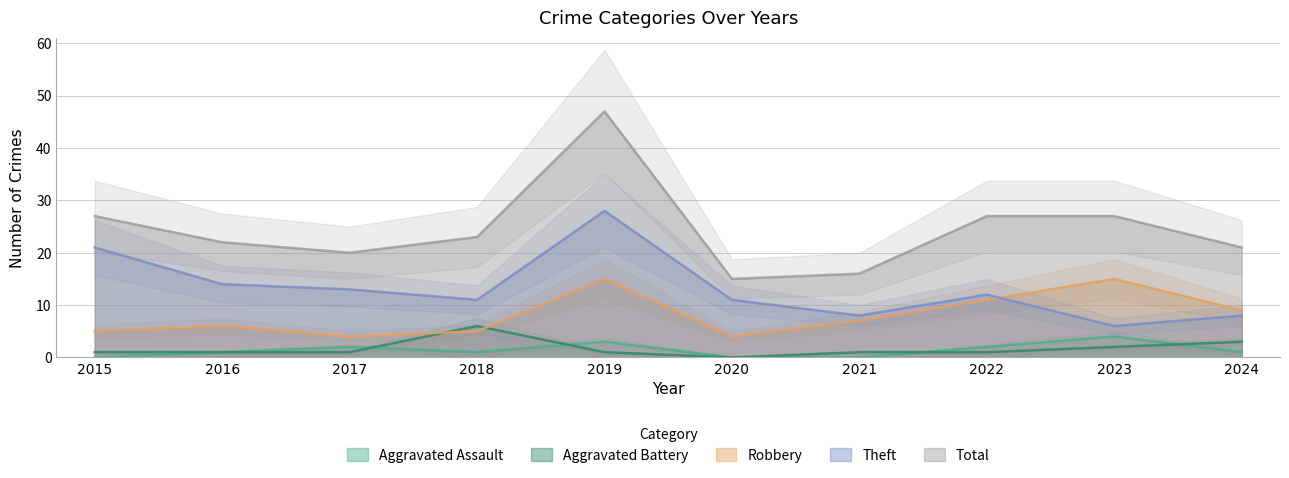

What are all the series names shown in the legend?

Aggravated Assault, Aggravated Battery, Robbery, Theft, Total